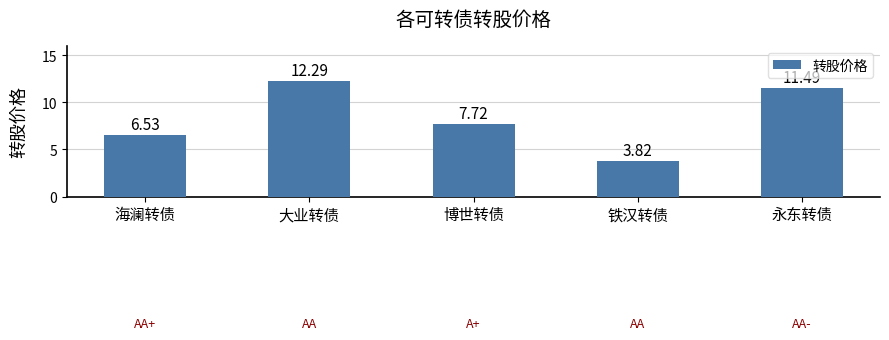

True or false: the data shows 3.1 at 大业转债.

False